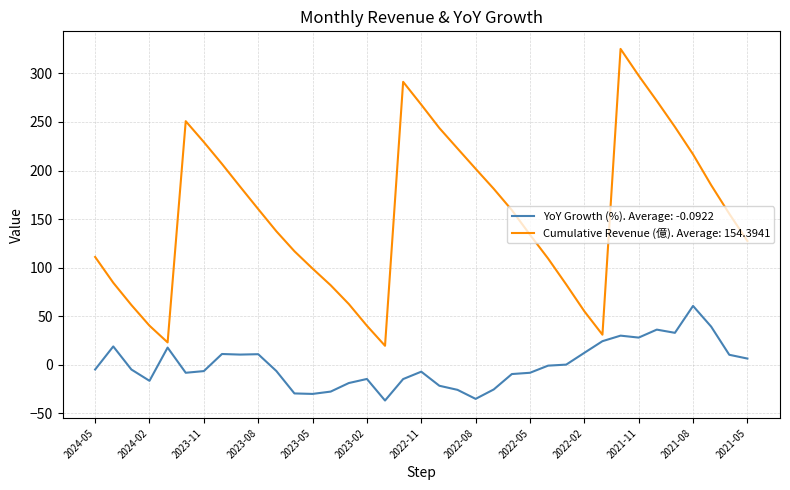

Which series has the widest spread of values?

Cumulative Revenue (億). Average: 154.3941